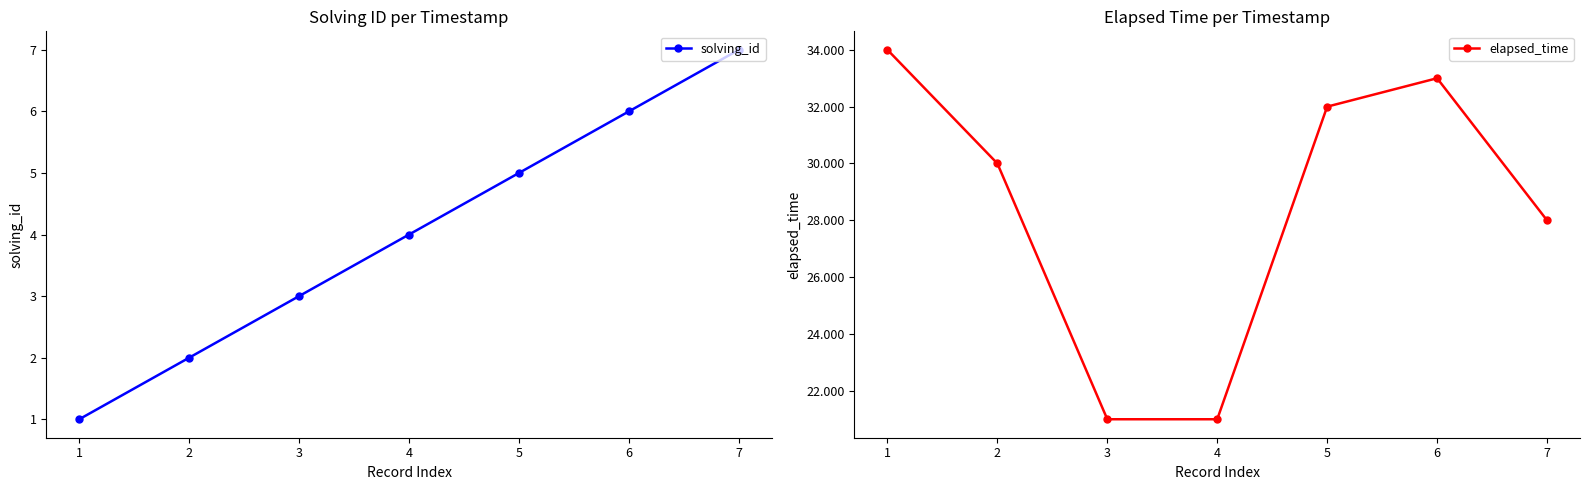

What is the difference between the maximum and minimum values in the elapsed_time series?

13000